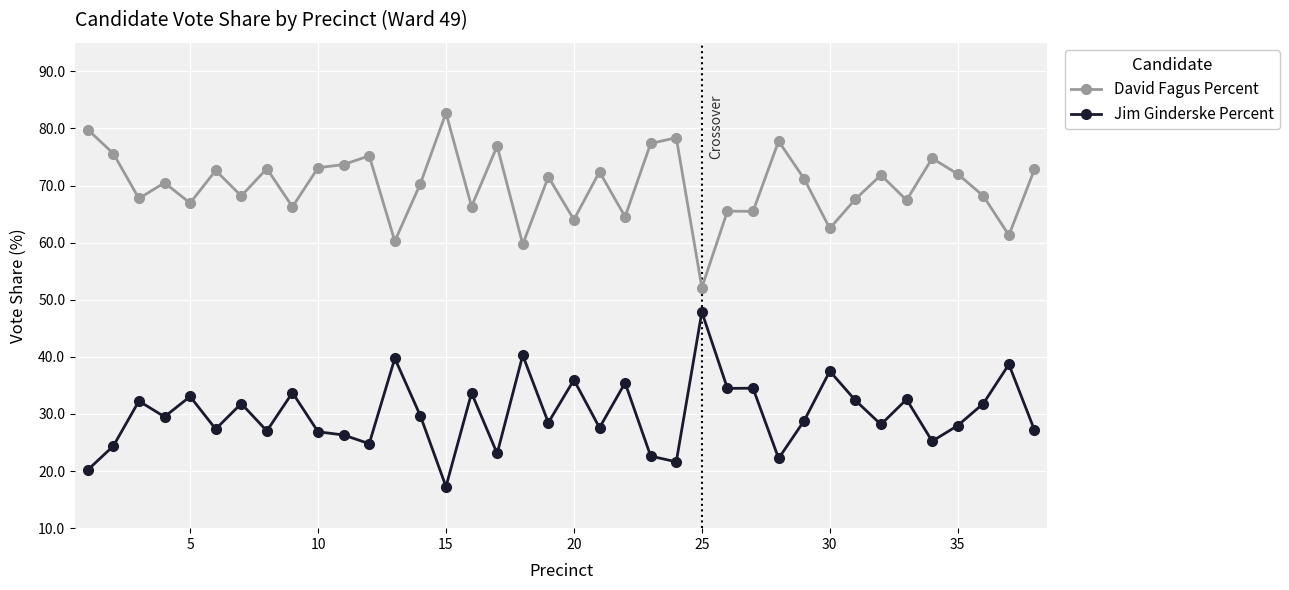

What is the maximum value shown in the chart?

82.7